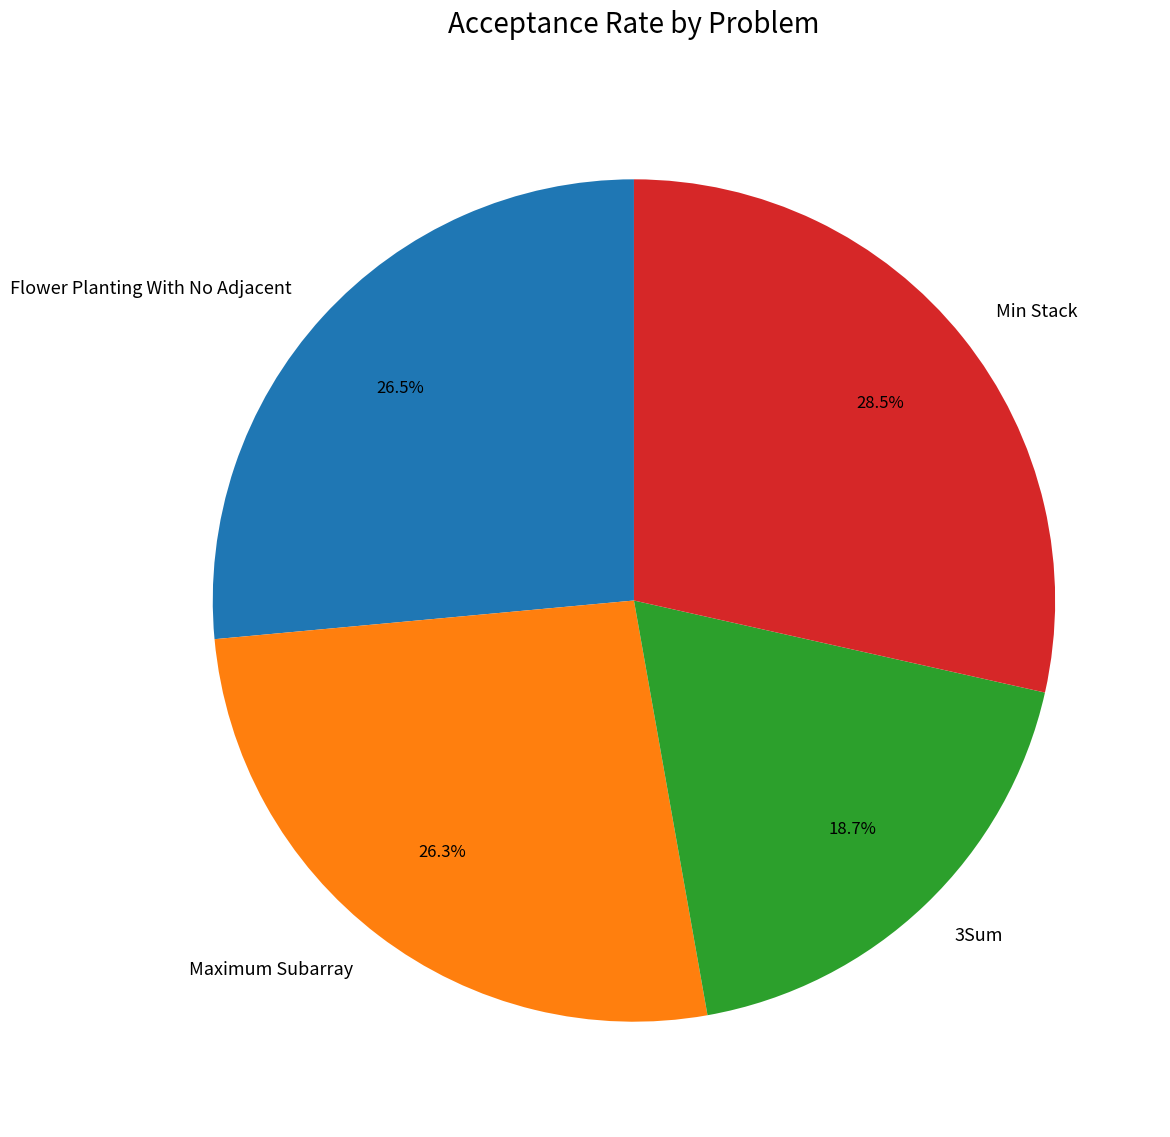

Combined, what portion of the pie is Maximum Subarray and 3Sum?

45.0%